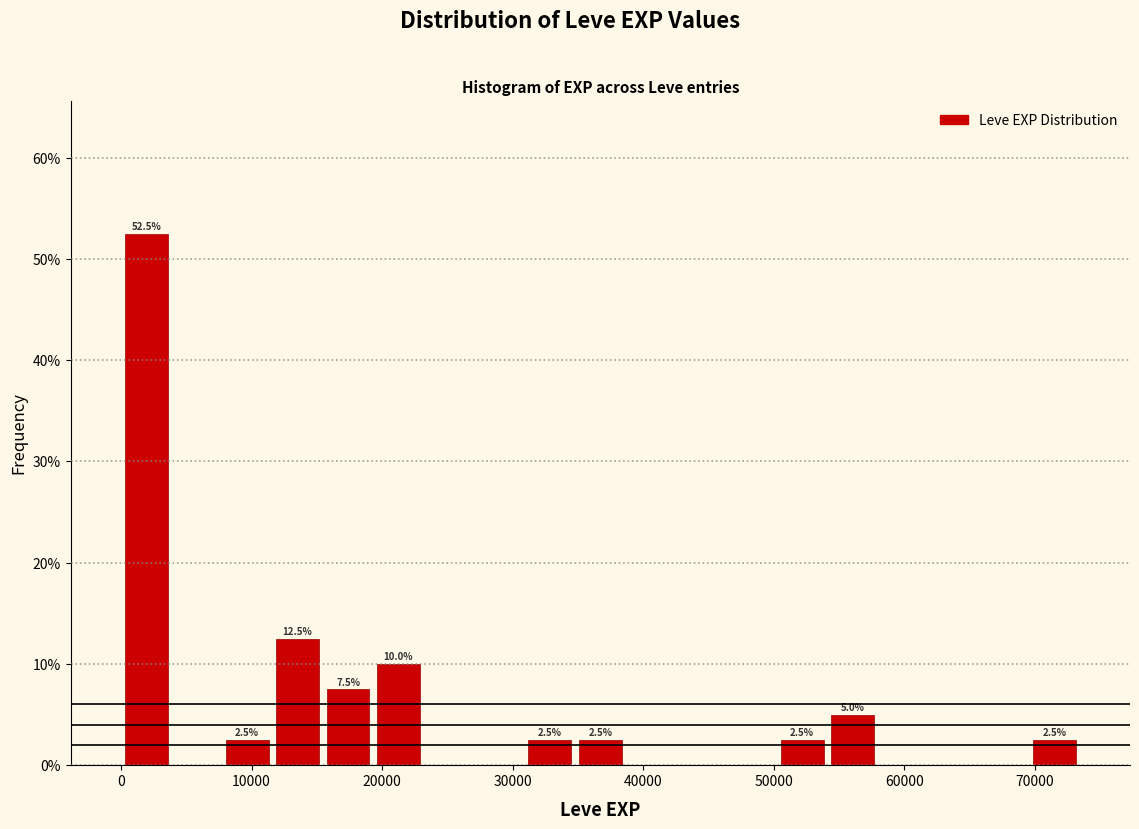

Read against the x-axis, roughly where is the centre of the tallest bar?

2000